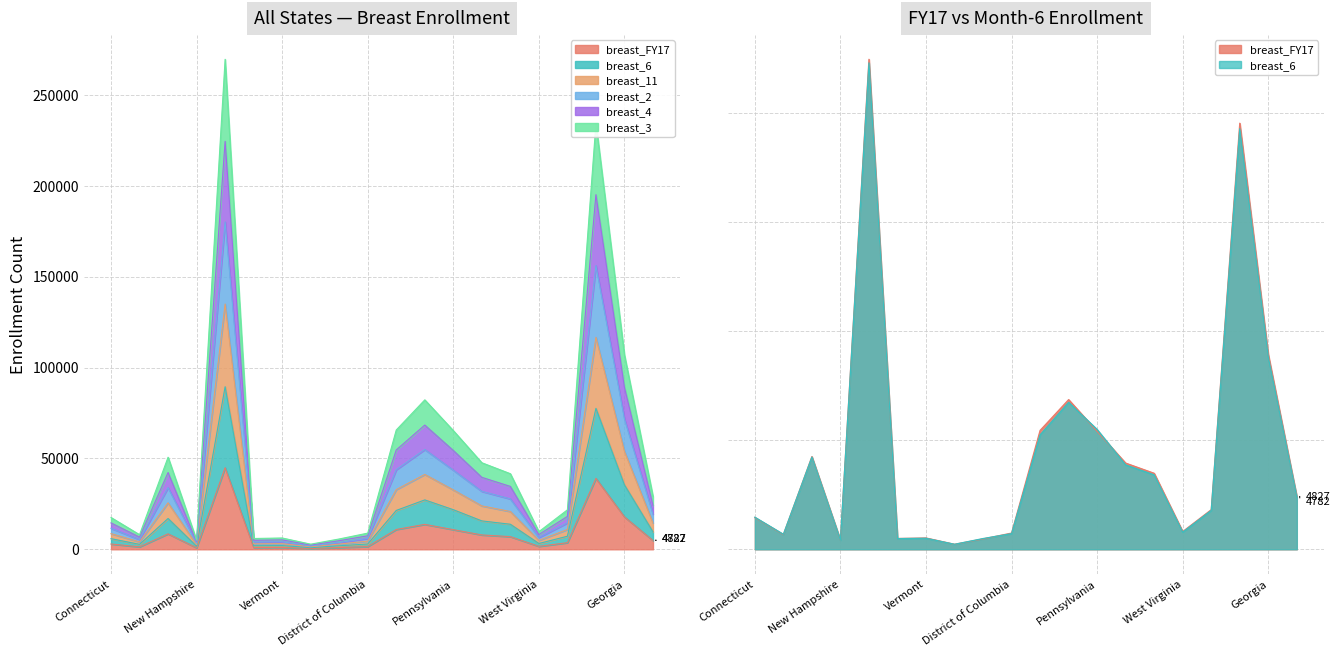

Rank the series by their maximum value, from lowest to highest.

breast_6, breast_FY17, breast_3, breast_11, breast_4, breast_2